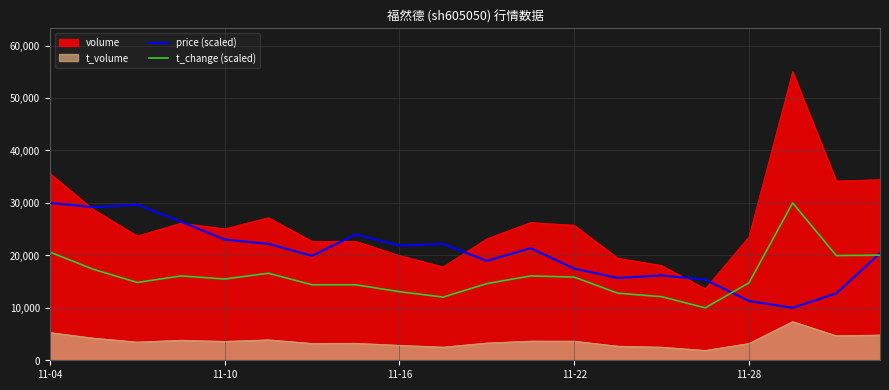

What value does the t_change (scaled) series have at 11-28?

14761.9